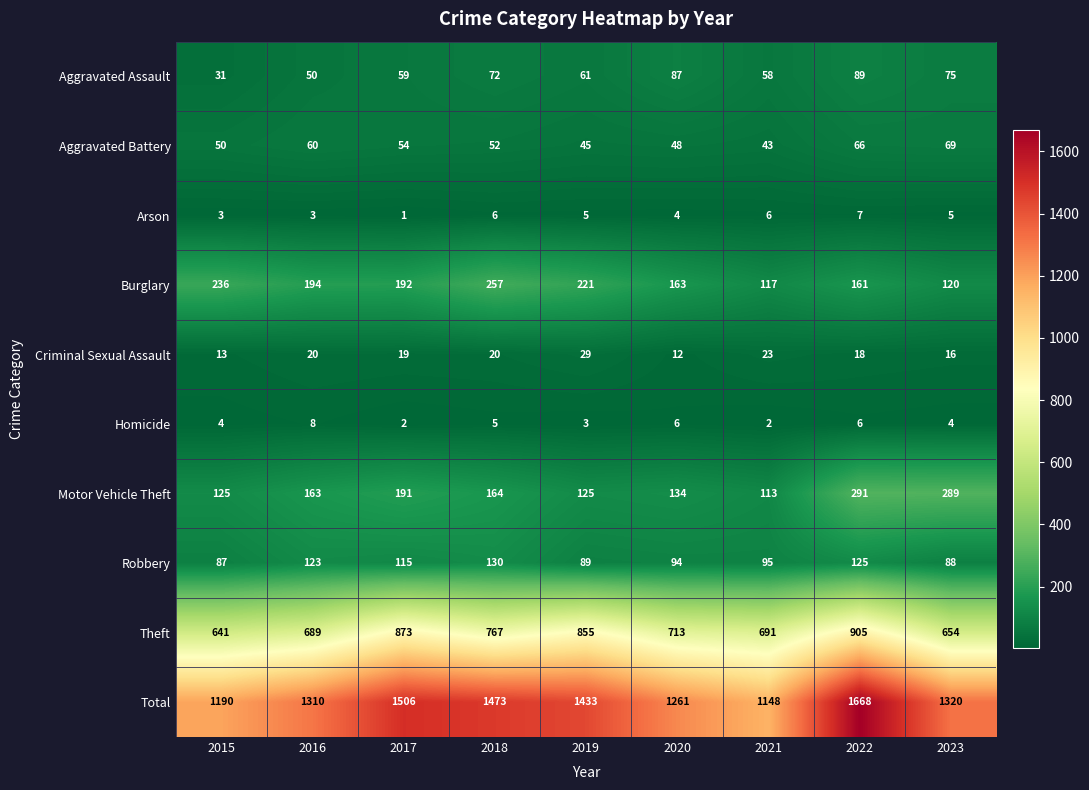

True or false: Theft has a value of 767 at 2018.

True